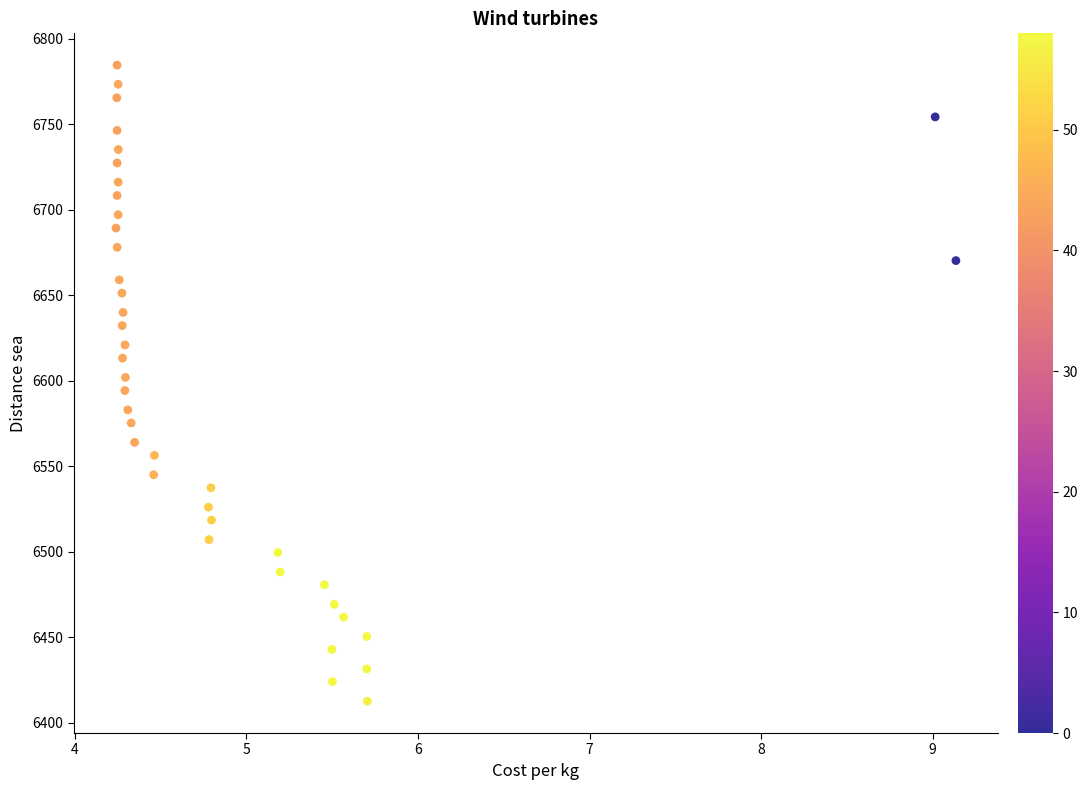

What is the range of X values (max minus min)?

4.9